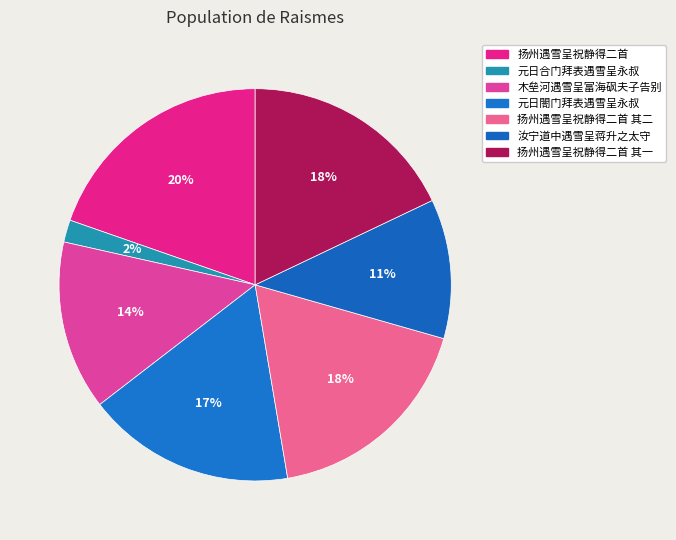

Combined, what portion of the pie is 扬州遇雪呈祝静得二首 and 元日合门拜表遇雪呈永叔?

21.5%